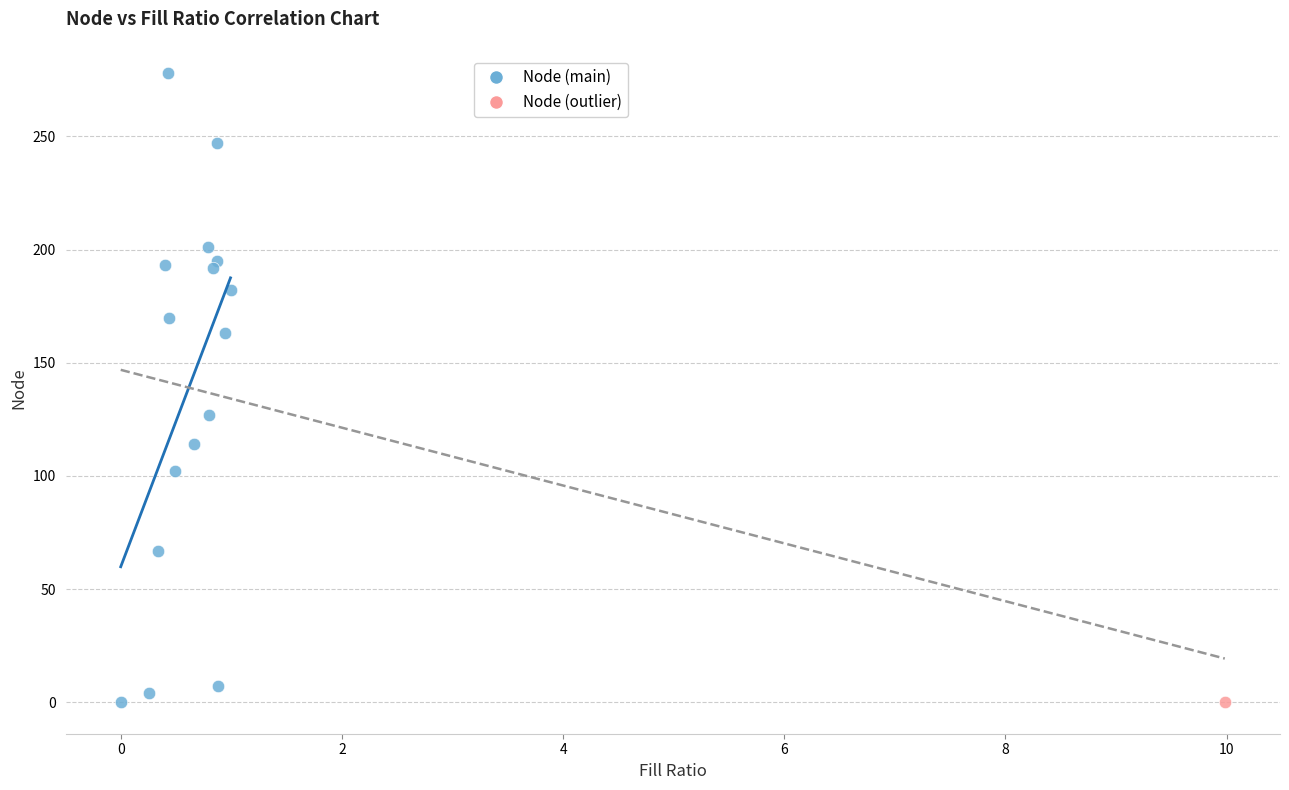

What are all the series names shown in the legend?

Node (main), Node (outlier)